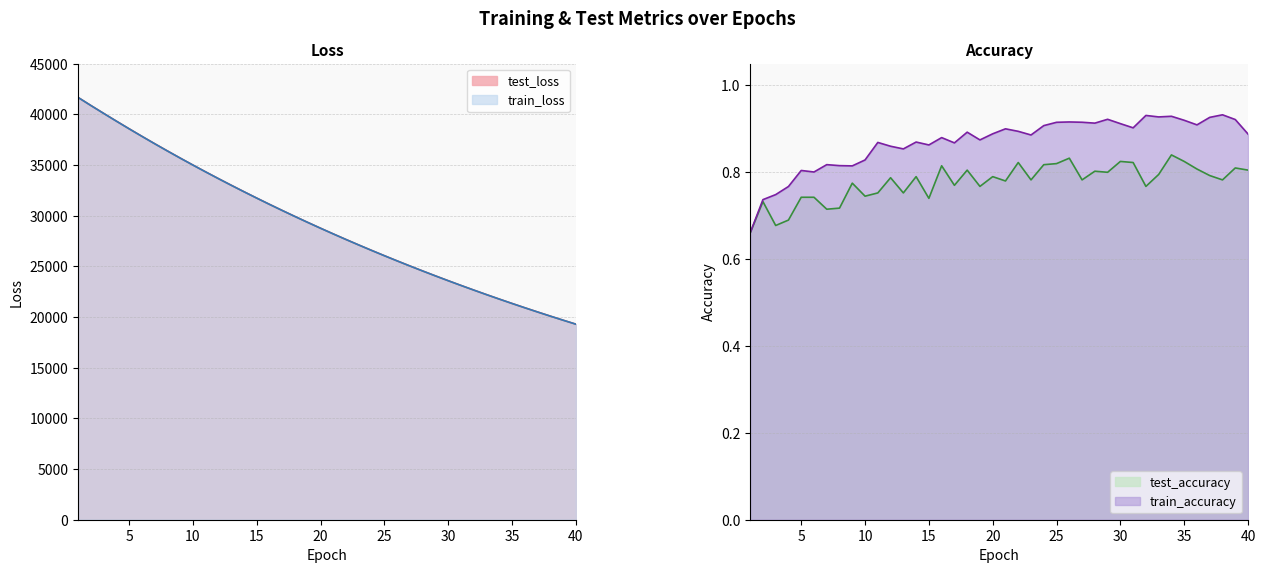

At which category does train_accuracy reach its first local valley?

6